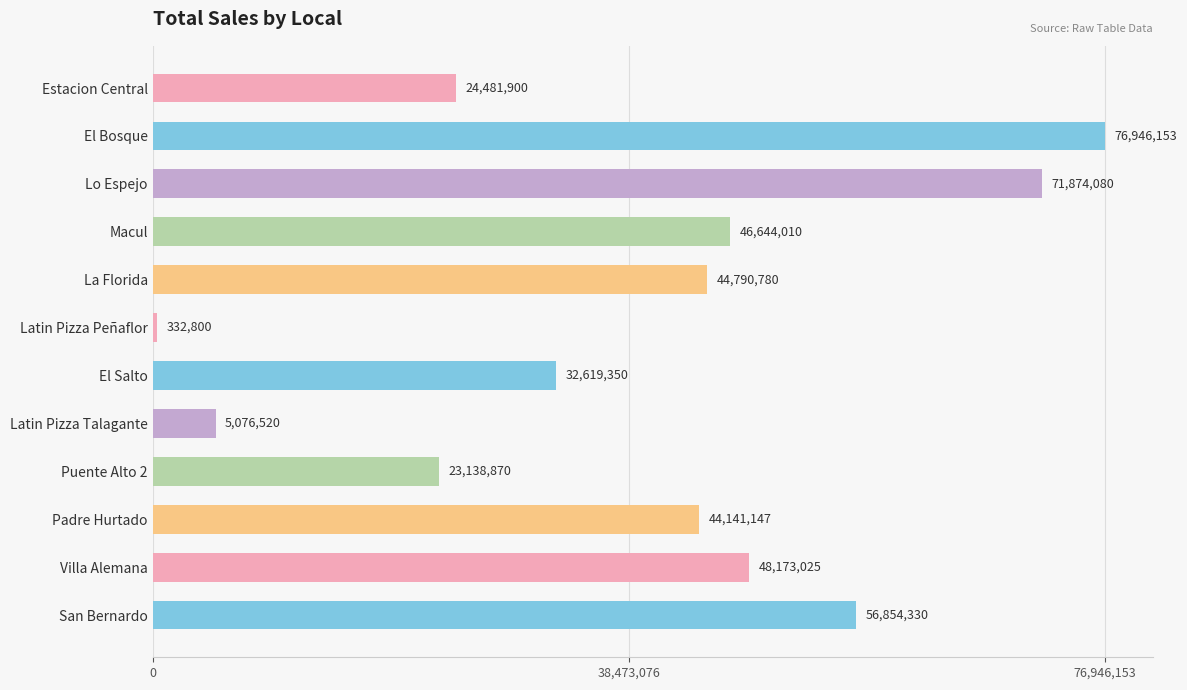

Between Villa Alemana and La Florida, which is larger?

Villa Alemana